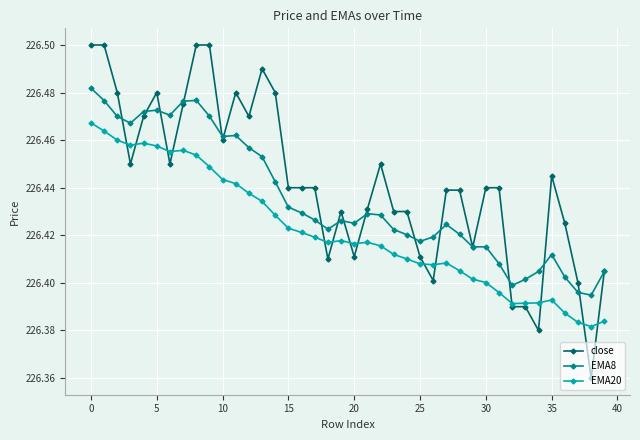

Rank the series by their maximum value, from lowest to highest.

EMA20, EMA8, close